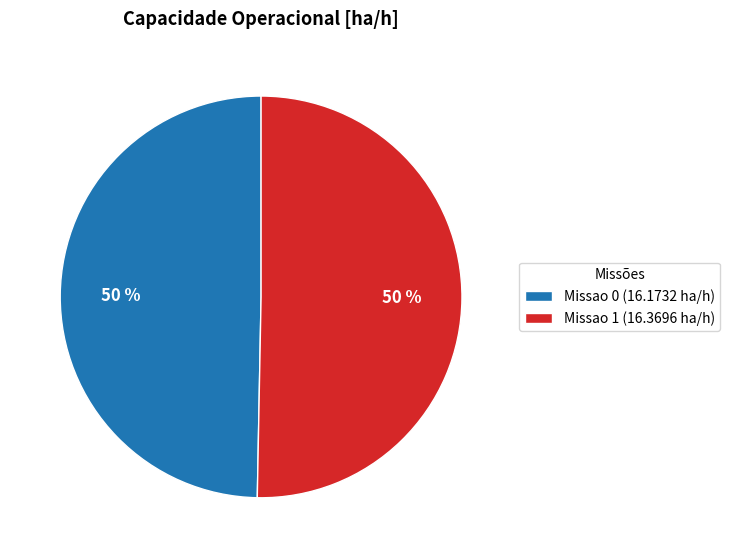

To the nearest percent, what percentage of the pie is Missao 0?

50%